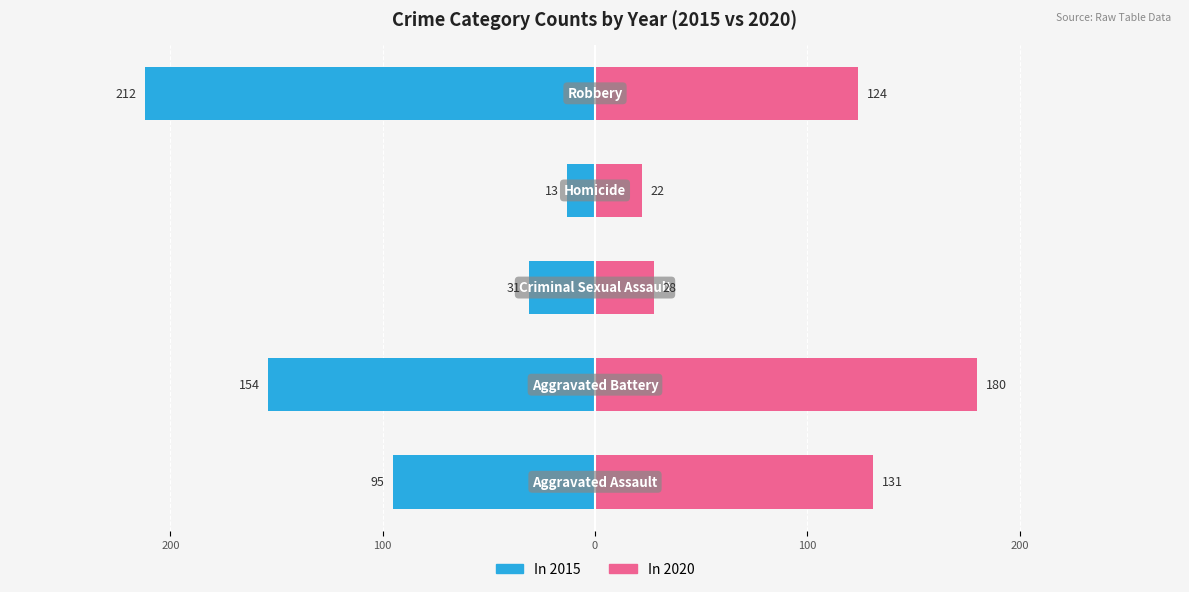

At which category does the chart reach its peak across all series?

Robbery